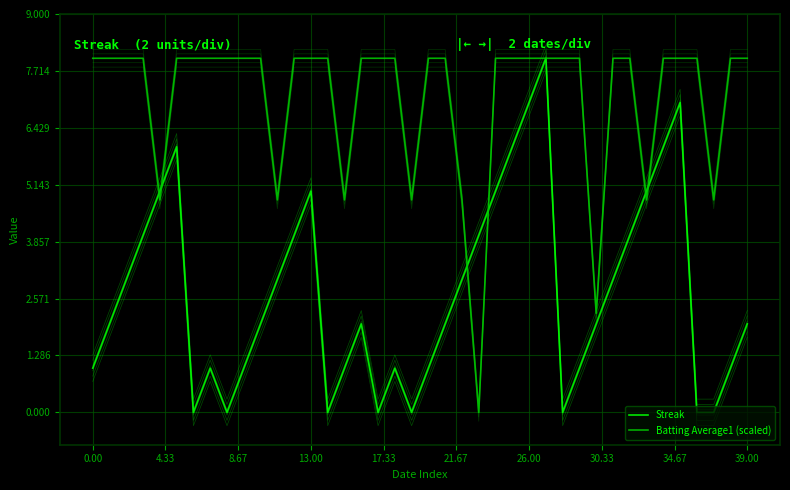

How many lines are shown in the chart?

2